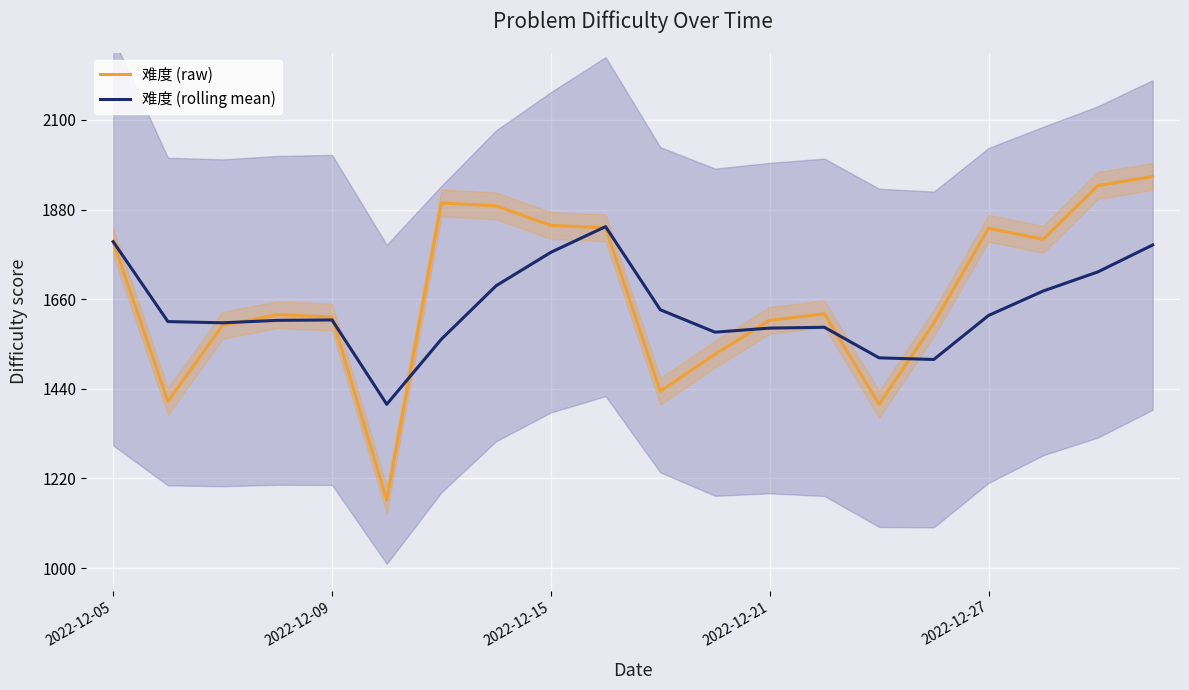

Rank the series by their maximum value, from lowest to highest.

难度 (rolling mean), 难度 (raw)